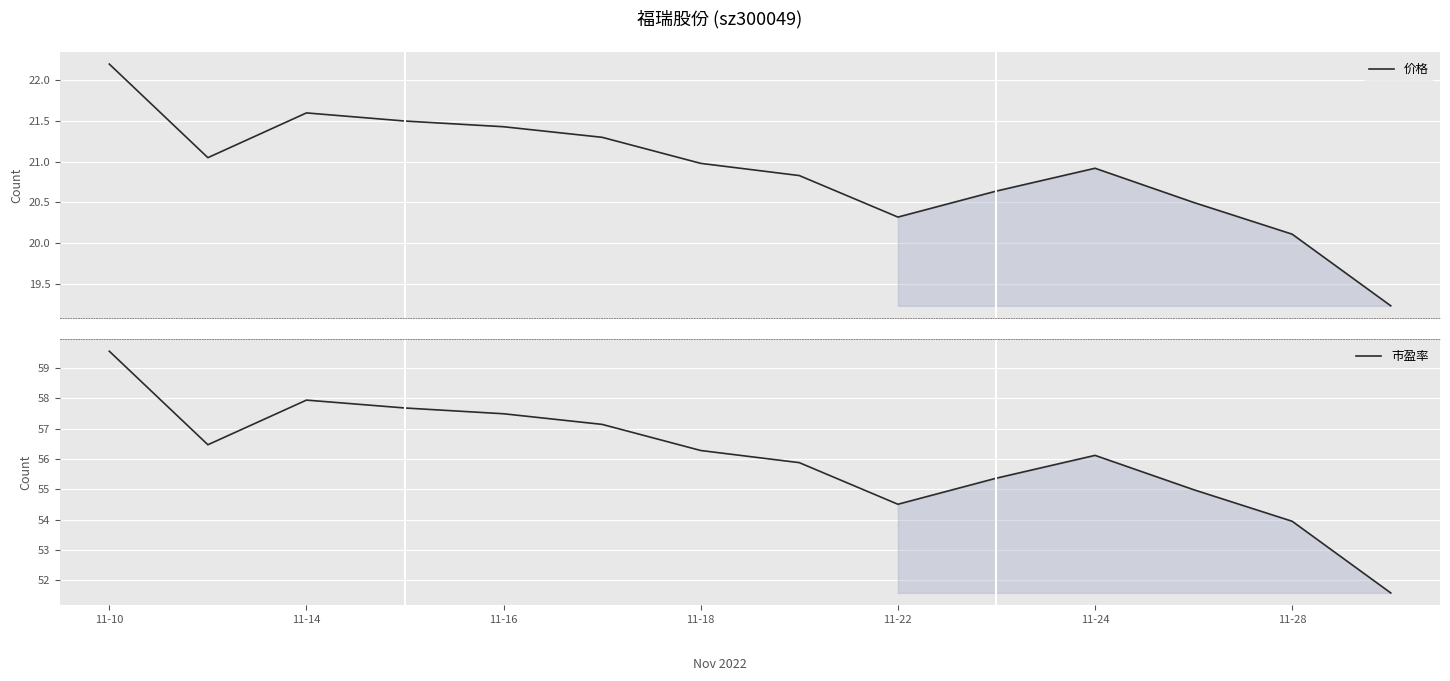

How many data points in 市盈率 are above 56?

8